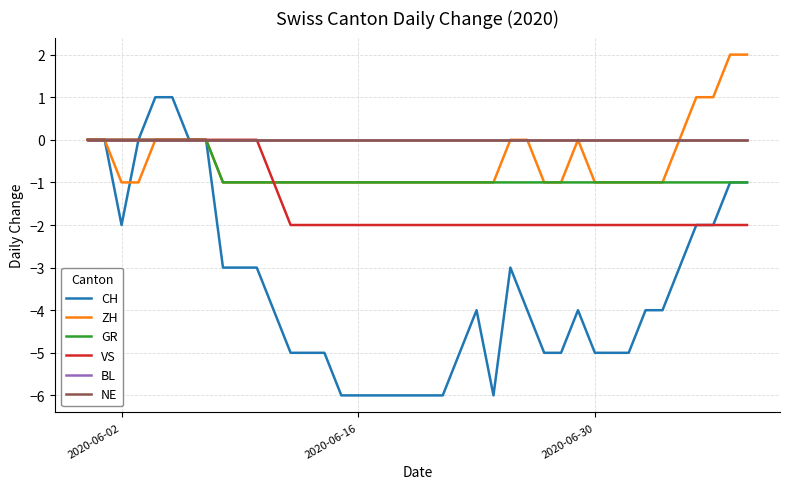

What is the greatest value displayed?

2